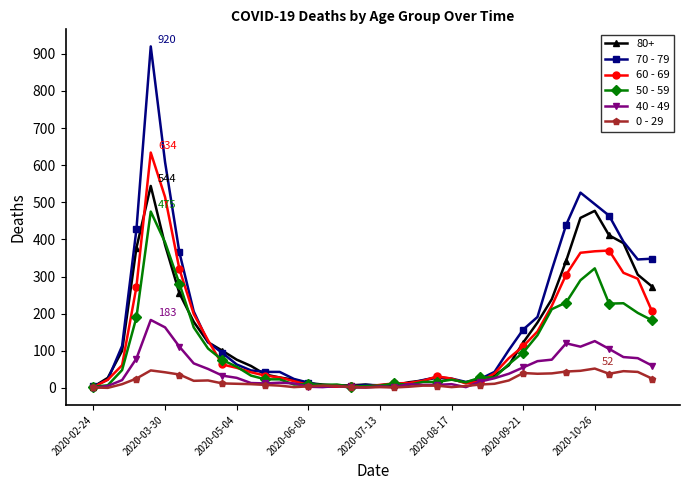

Which series has the widest spread of values?

70 - 79